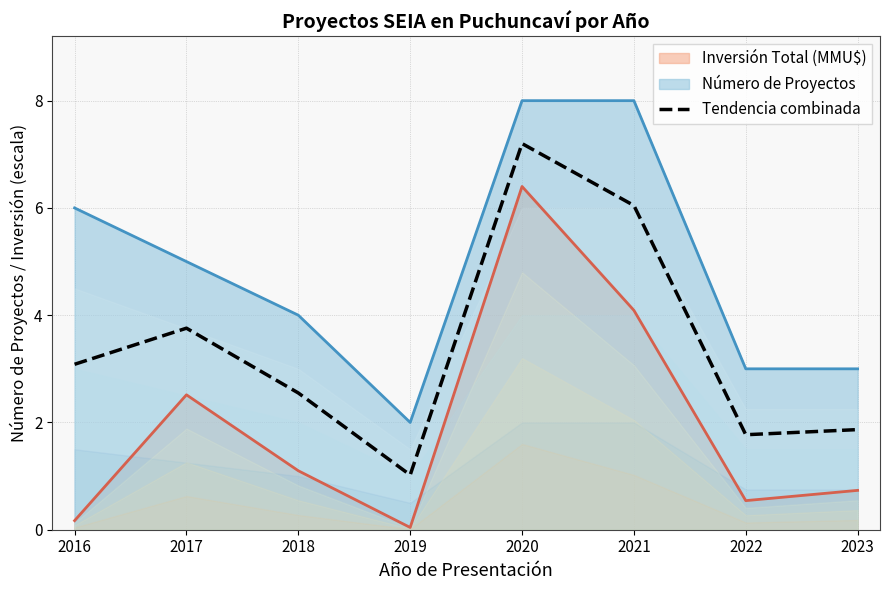

Is the value of Número de Proyectos at 2016 greater than the value of Inversión Total (MMU$) at 2023?

Yes